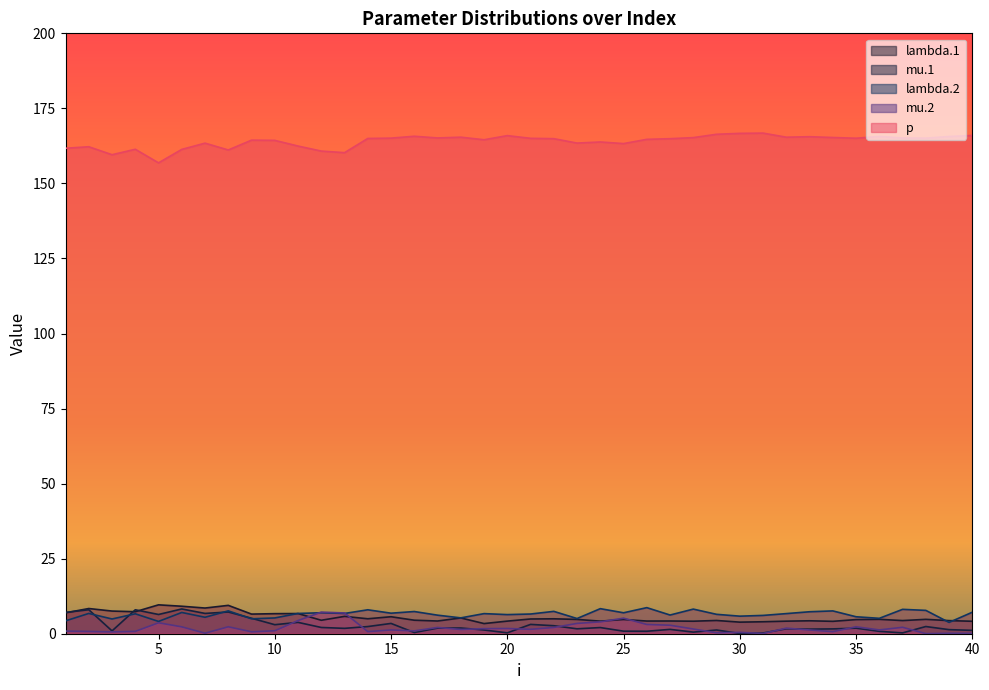

Is it true that mu.2 equals 1.1 at 9?

False